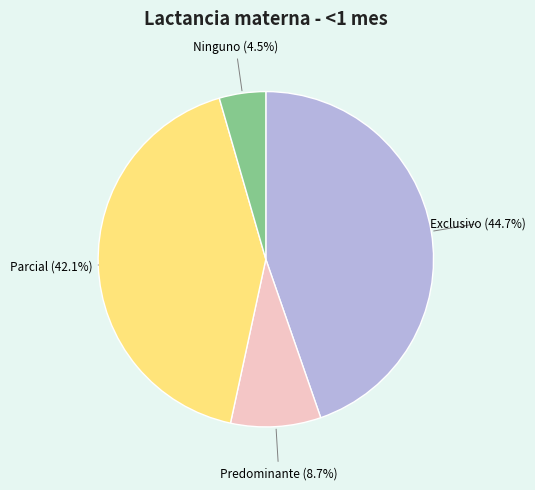

Is there any slice that represents more than half of the pie?

No